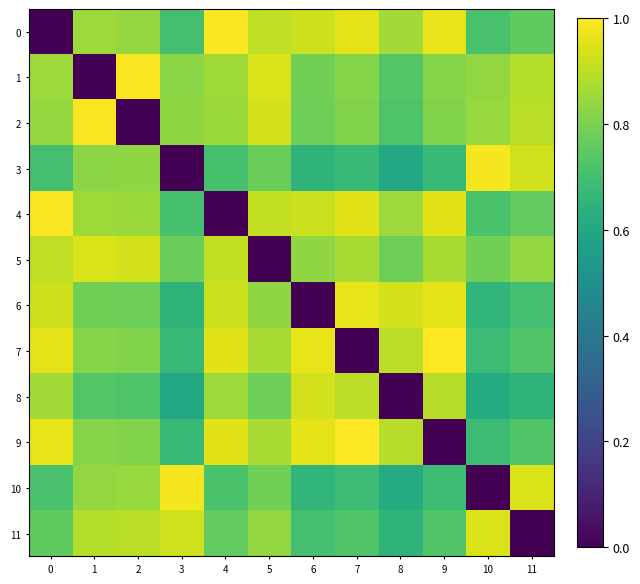

Reading right to left, what are all the values shown in this chart?

0: 11=0.8	10=0.7	9=1.0	8=0.9	7=1.0	6=0.9	5=0.9	4=1.0	3=0.7	2=0.8	1=0.9	0=0.0
1: 11=0.9	10=0.8	9=0.8	8=0.7	7=0.8	6=0.8	5=0.9	4=0.9	3=0.8	2=1.0	1=0.0	0=0.9
2: 11=0.9	10=0.8	9=0.8	8=0.7	7=0.8	6=0.8	5=0.9	4=0.8	3=0.8	2=0.0	1=1.0	0=0.8
3: 11=0.9	10=1.0	9=0.7	8=0.6	7=0.7	6=0.6	5=0.8	4=0.7	3=0.0	2=0.8	1=0.8	0=0.7
4: 11=0.8	10=0.7	9=1.0	8=0.9	7=1.0	6=0.9	5=0.9	4=0.0	3=0.7	2=0.8	1=0.9	0=1.0
5: 11=0.8	10=0.8	9=0.9	8=0.8	7=0.9	6=0.8	5=0.0	4=0.9	3=0.8	2=0.9	1=0.9	0=0.9
6: 11=0.7	10=0.7	9=1.0	8=0.9	7=1.0	6=0.0	5=0.8	4=0.9	3=0.6	2=0.8	1=0.8	0=0.9
7: 11=0.7	10=0.7	9=1.0	8=0.9	7=0.0	6=1.0	5=0.9	4=1.0	3=0.7	2=0.8	1=0.8	0=1.0
8: 11=0.7	10=0.6	9=0.9	8=0.0	7=0.9	6=0.9	5=0.8	4=0.9	3=0.6	2=0.7	1=0.7	0=0.9
9: 11=0.7	10=0.7	9=0.0	8=0.9	7=1.0	6=1.0	5=0.9	4=1.0	3=0.7	2=0.8	1=0.8	0=1.0
10: 11=0.9	10=0.0	9=0.7	8=0.6	7=0.7	6=0.7	5=0.8	4=0.7	3=1.0	2=0.8	1=0.8	0=0.7
11: 11=0.0	10=0.9	9=0.7	8=0.7	7=0.7	6=0.7	5=0.8	4=0.8	3=0.9	2=0.9	1=0.9	0=0.8